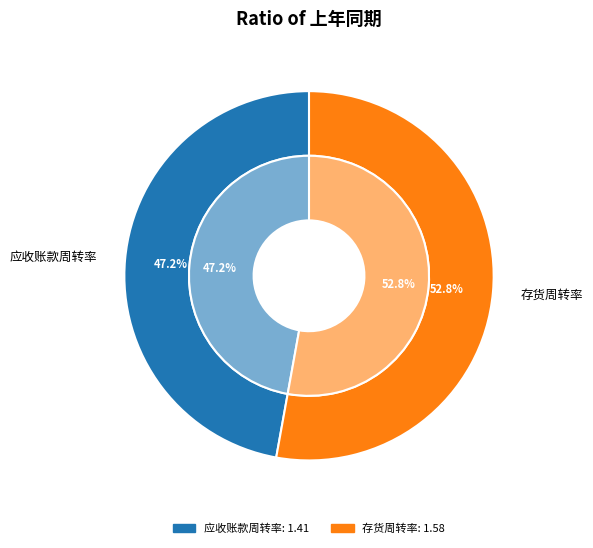

True or false: 应收账款周转率 accounts for 42% of the total.

False